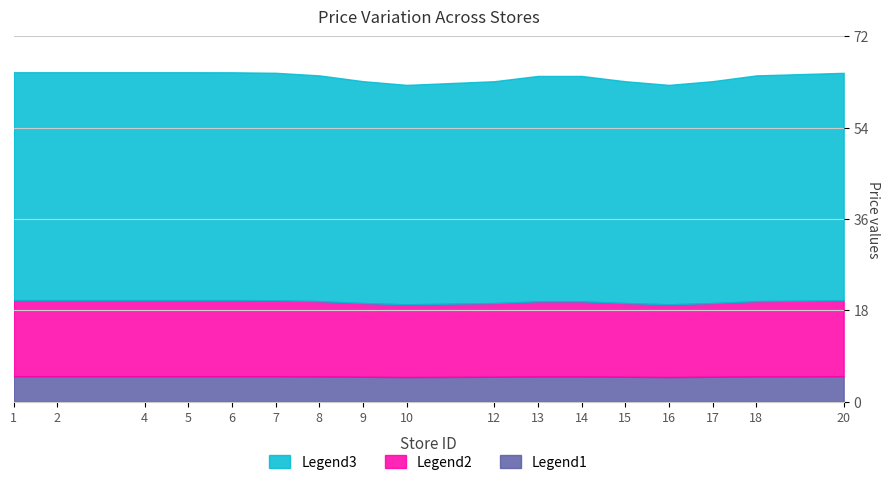

At which label is Legend3 closest to 42?

10